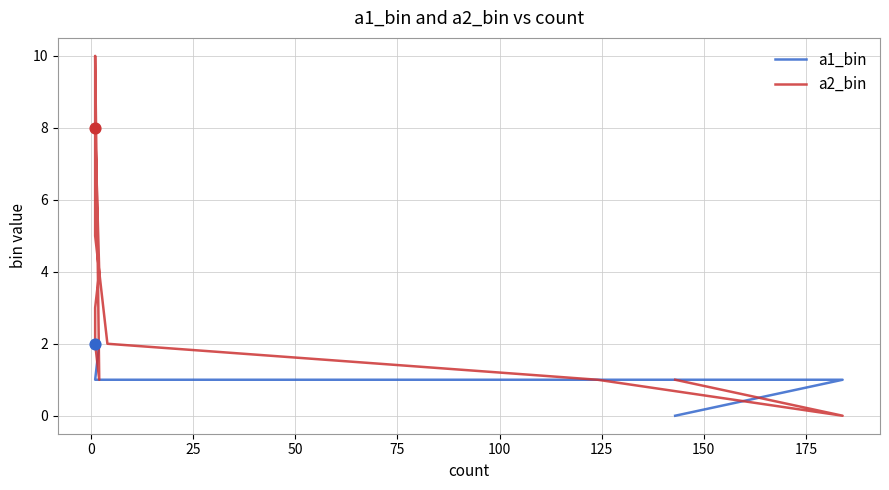

Which series has the largest total across all categories?

a2_bin